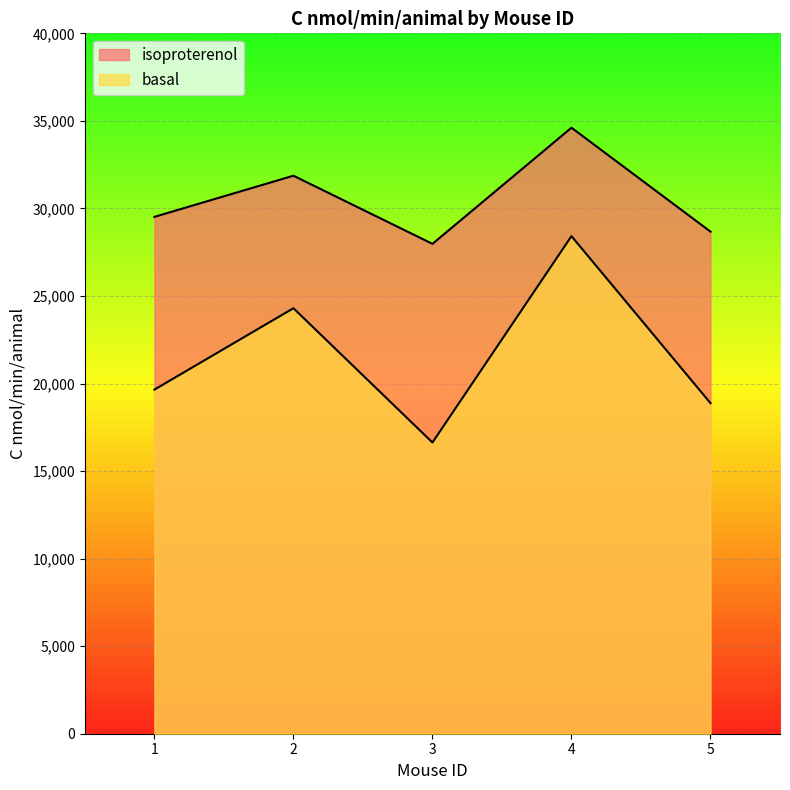

What is the smallest value displayed?

16632.4